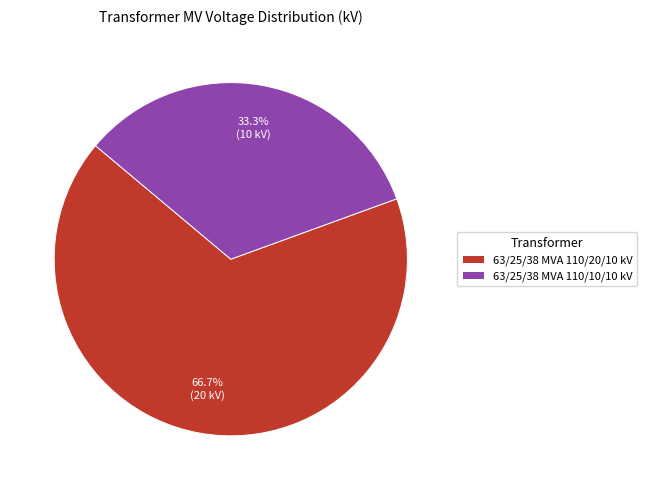

To the nearest percent, what is the difference between the 63/25/38 MVA 110/20/10 kV and 63/25/38 MVA 110/10/10 kV slice percentages?

33%